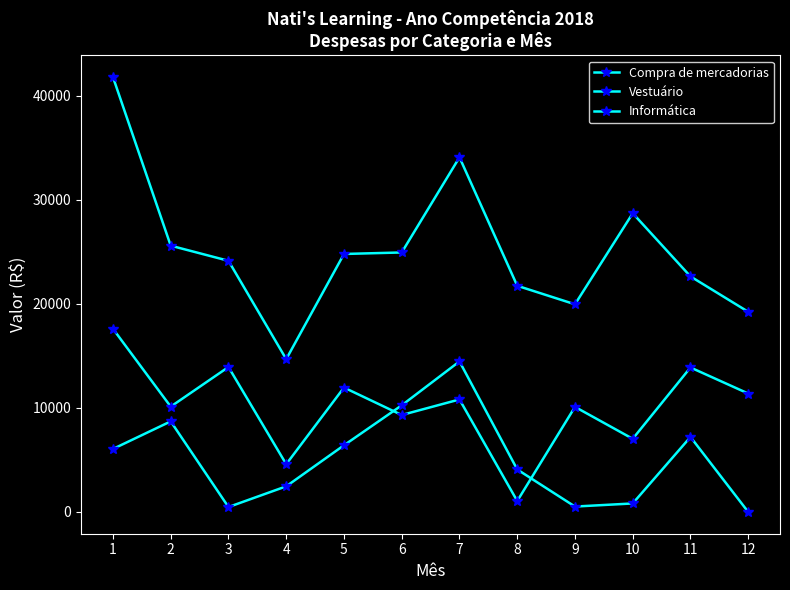

At which category does Informática reach its first local valley?

3